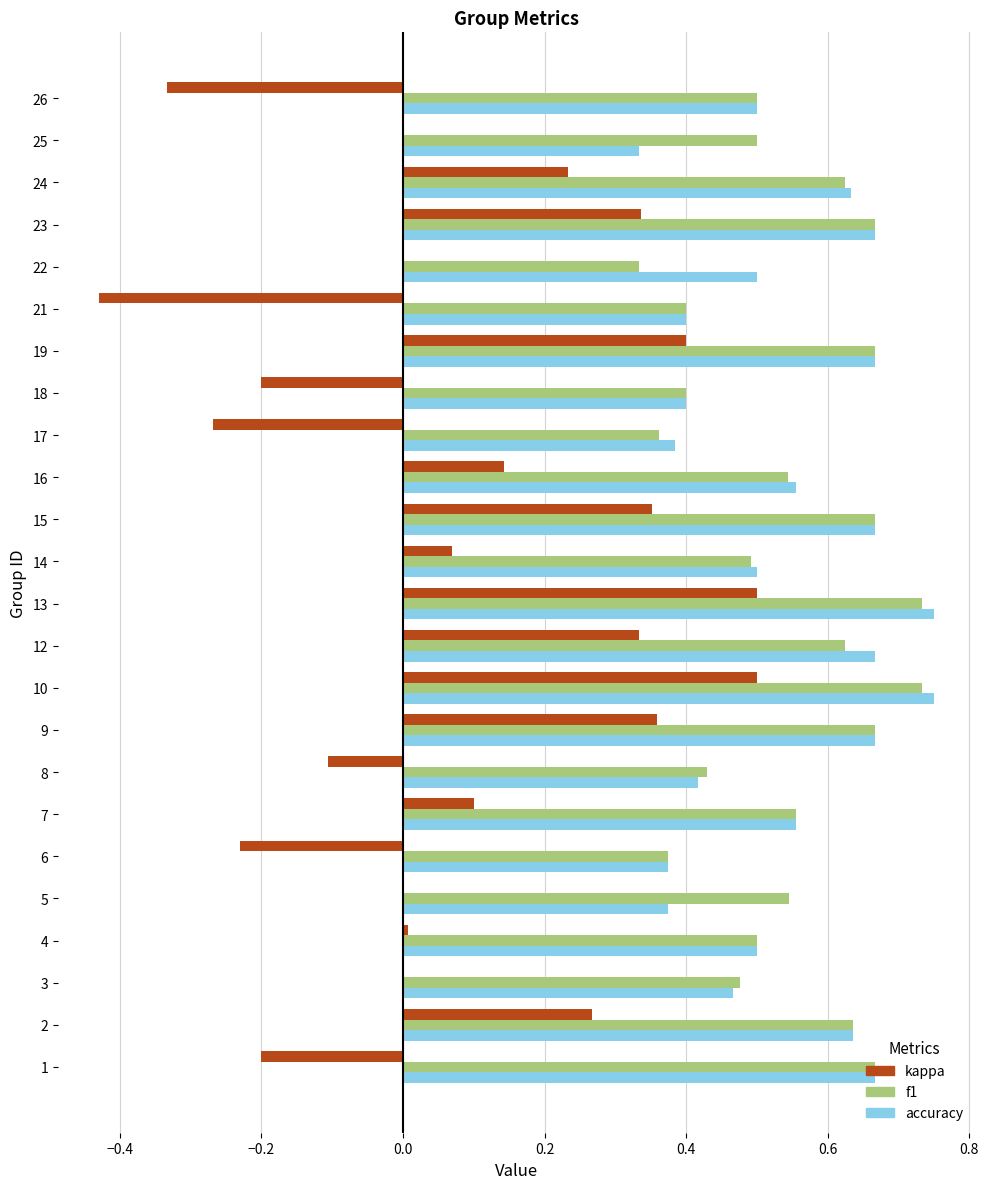

What are all the series names shown in the legend?

kappa, f1, accuracy